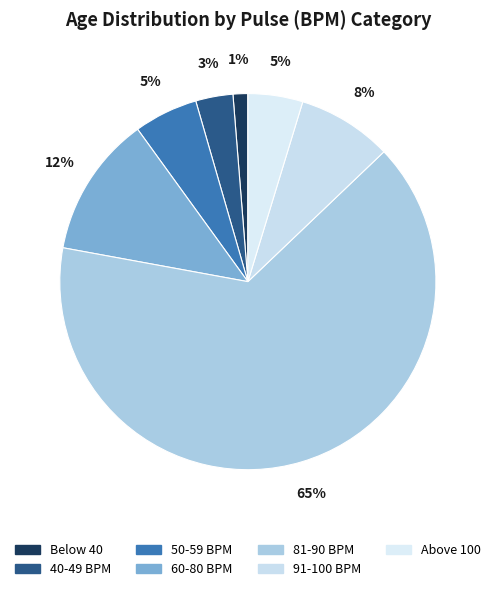

Count the number of slices in the pie.

7